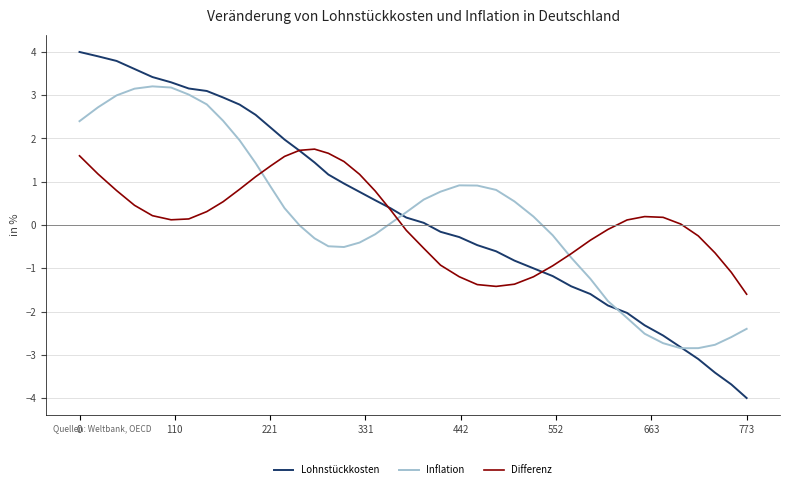

How many times do Differenz and Inflation cross each other?

3